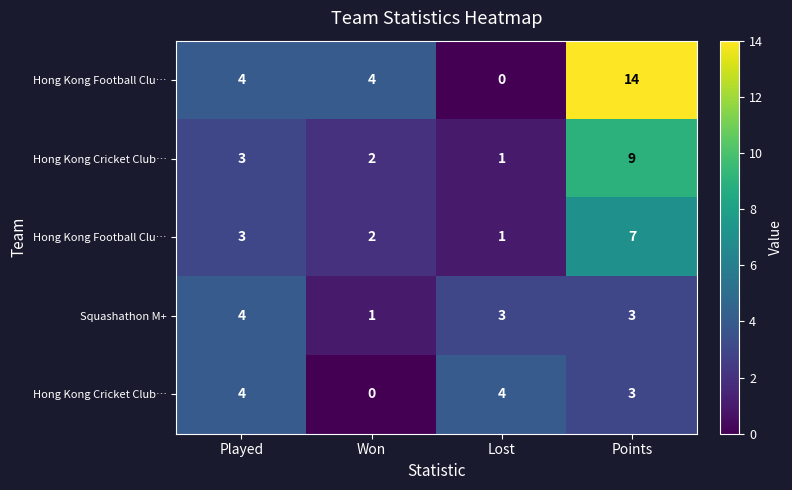

What is the maximum value shown in the chart?

14